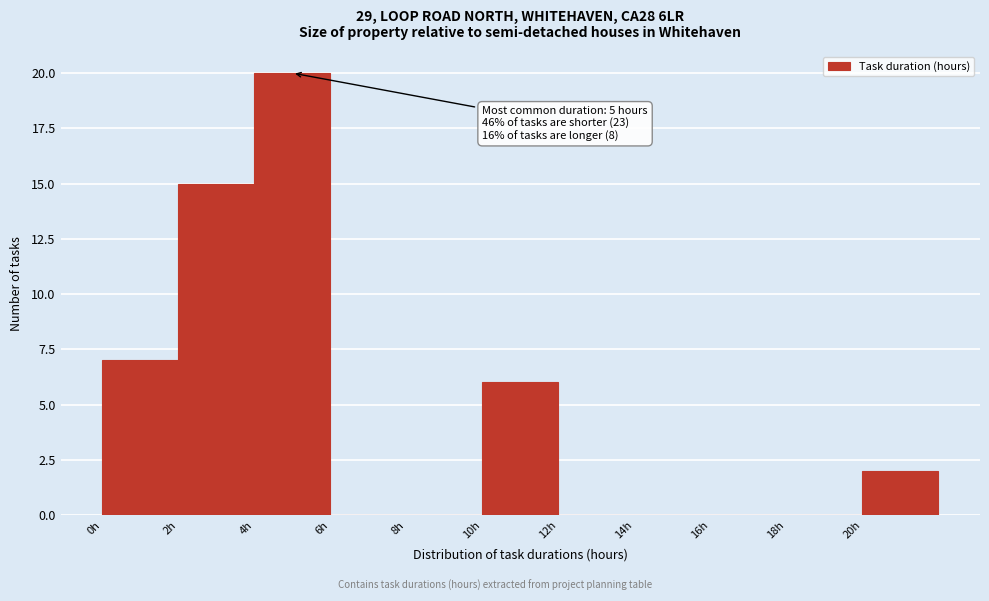

Over which range of the x-axis is the bar tallest?

4 to 6